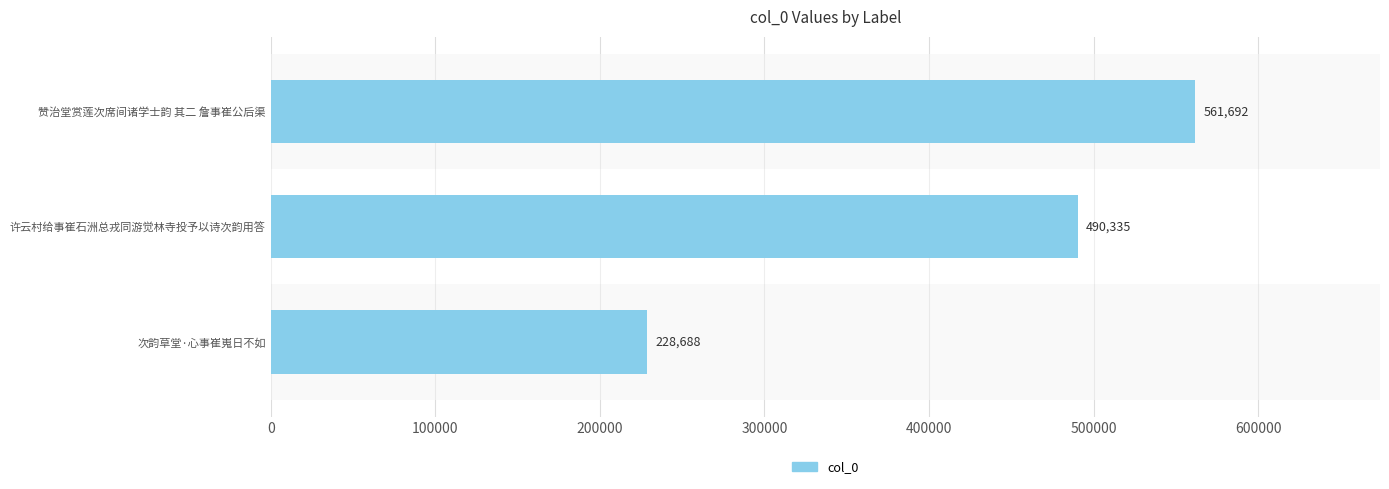

Rank the categories by value from lowest to highest.

次韵草堂·心事崔嵬日不如, 许云村给事崔石洲总戎同游觉林寺投予以诗次韵用答, 赞治堂赏莲次席间诸学士韵 其二 詹事崔公后渠